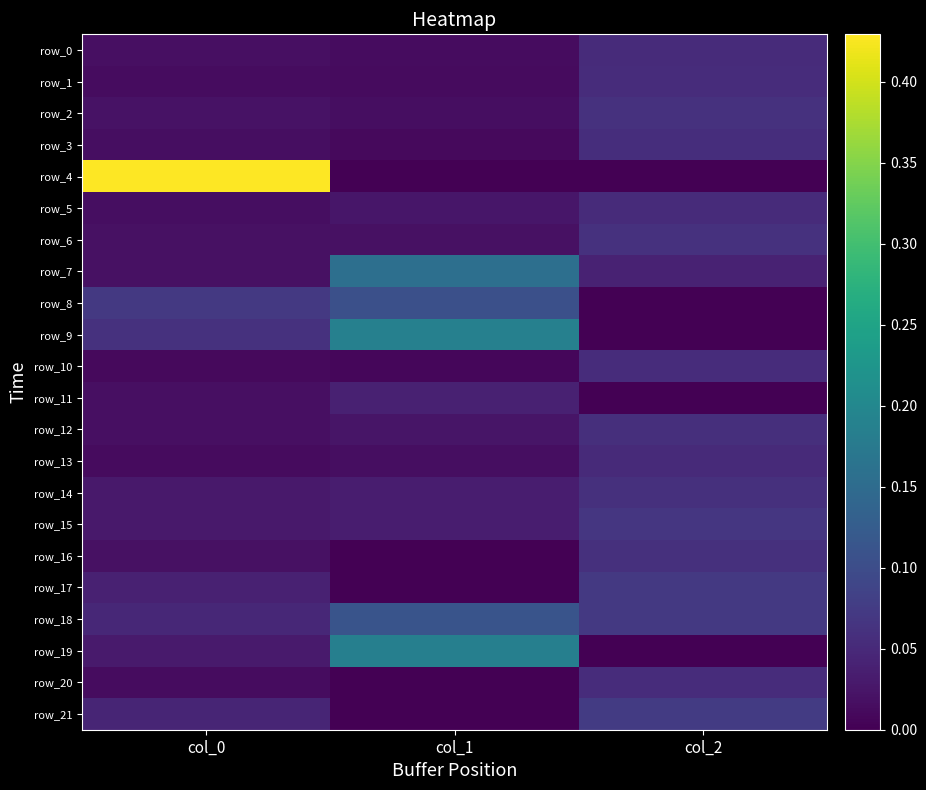

Reading left to right, list all the values displayed in this chart.

row_0: 0.0	0.0	0.1
row_1: 0.0	0.0	0.1
row_2: 0.0	0.0	0.1
row_3: 0.0	0.0	0.1
row_4: 0.4	0.0	0.0
row_5: 0.0	0.0	0.1
row_6: 0.0	0.0	0.1
row_7: 0.0	0.2	0.0
row_8: 0.1	0.1	0.0
row_9: 0.1	0.2	0.0
row_10: 0.0	0.0	0.1
row_11: 0.0	0.0	0.0
row_12: 0.0	0.0	0.1
row_13: 0.0	0.0	0.1
row_14: 0.0	0.0	0.1
row_15: 0.0	0.0	0.1
row_16: 0.0	0.0	0.1
row_17: 0.0	0.0	0.1
row_18: 0.0	0.1	0.1
row_19: 0.0	0.2	0.0
row_20: 0.0	0.0	0.1
row_21: 0.0	0.0	0.1